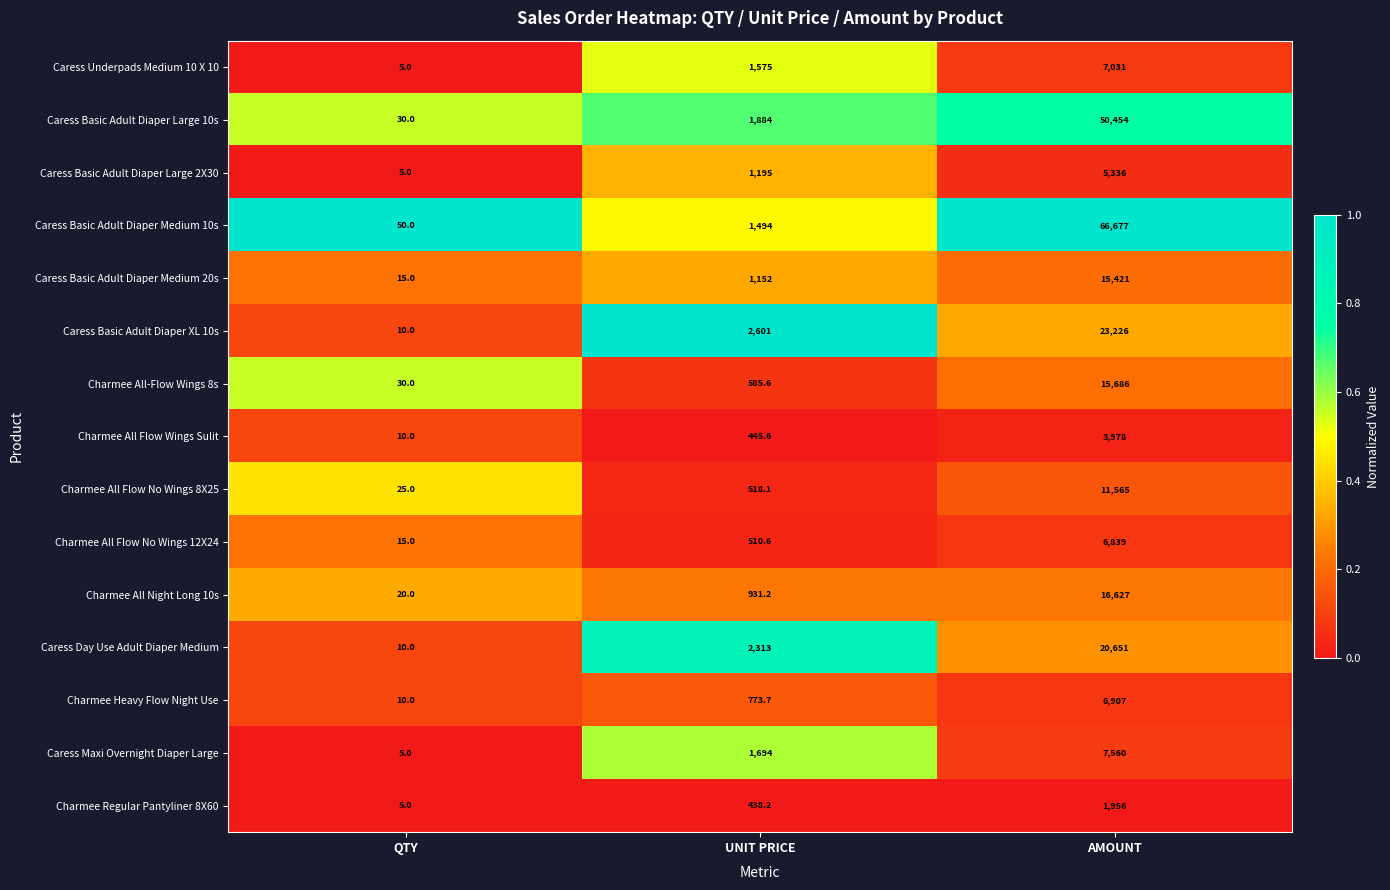

What is the average value of the Charmee Regular Pantyliner 8X60 series?

799.7